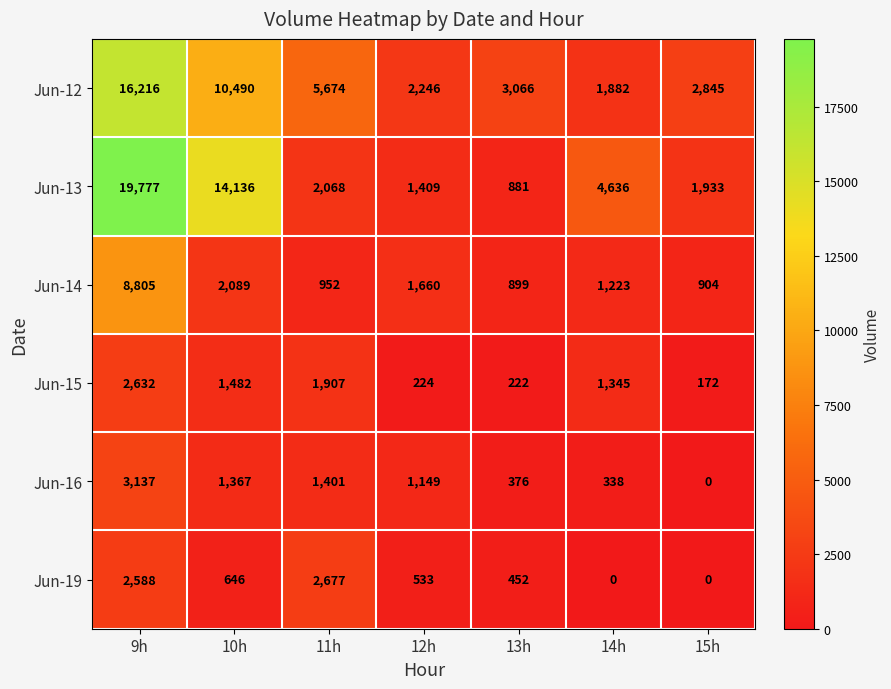

List the series in order of their peak value, lowest first.

Jun-15, Jun-19, Jun-16, Jun-14, Jun-12, Jun-13